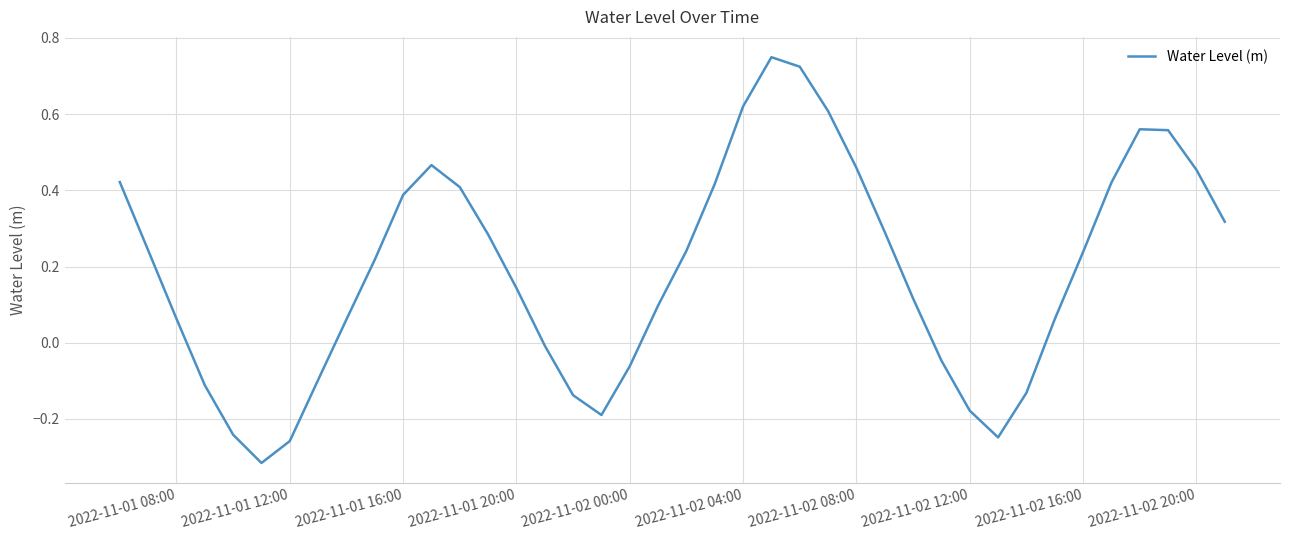

What is the difference between the maximum and minimum values?

1.1